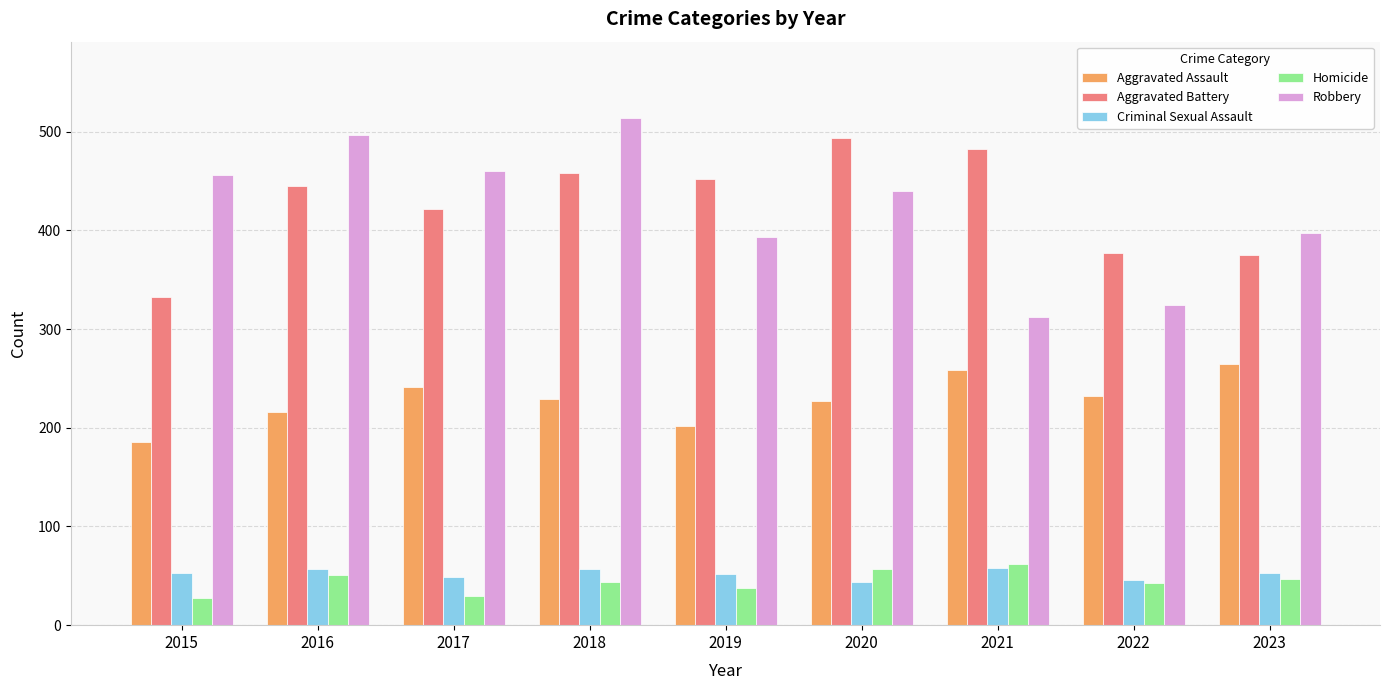

How many bars are there in total?

45